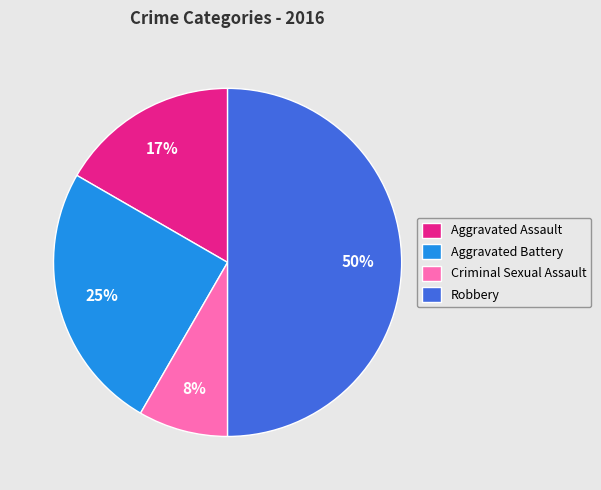

To the nearest percent, what is the difference between the largest and smallest slice percentages?

42%